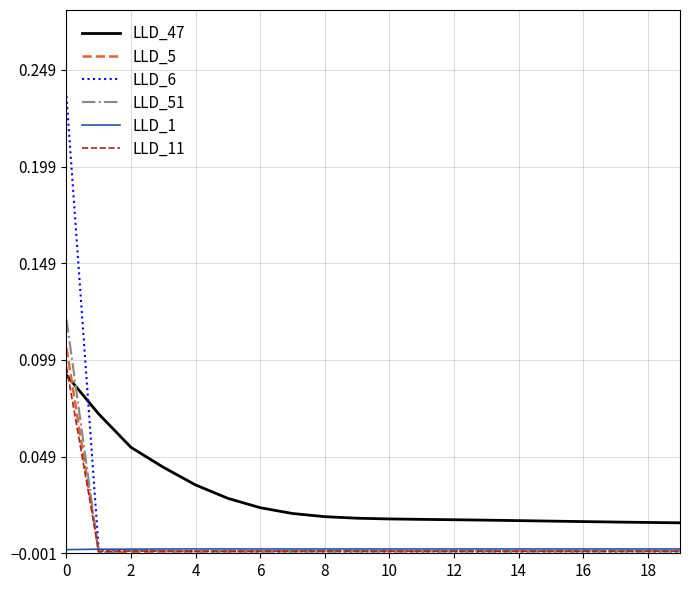

Which series has the widest spread of values?

LLD_6